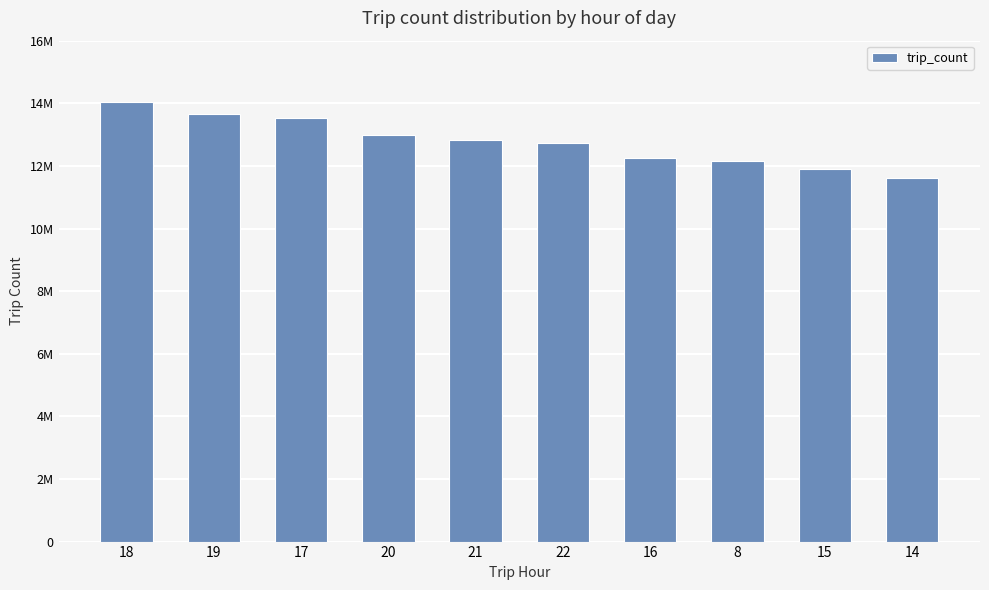

What is the label of the 2nd bar from the left?

19